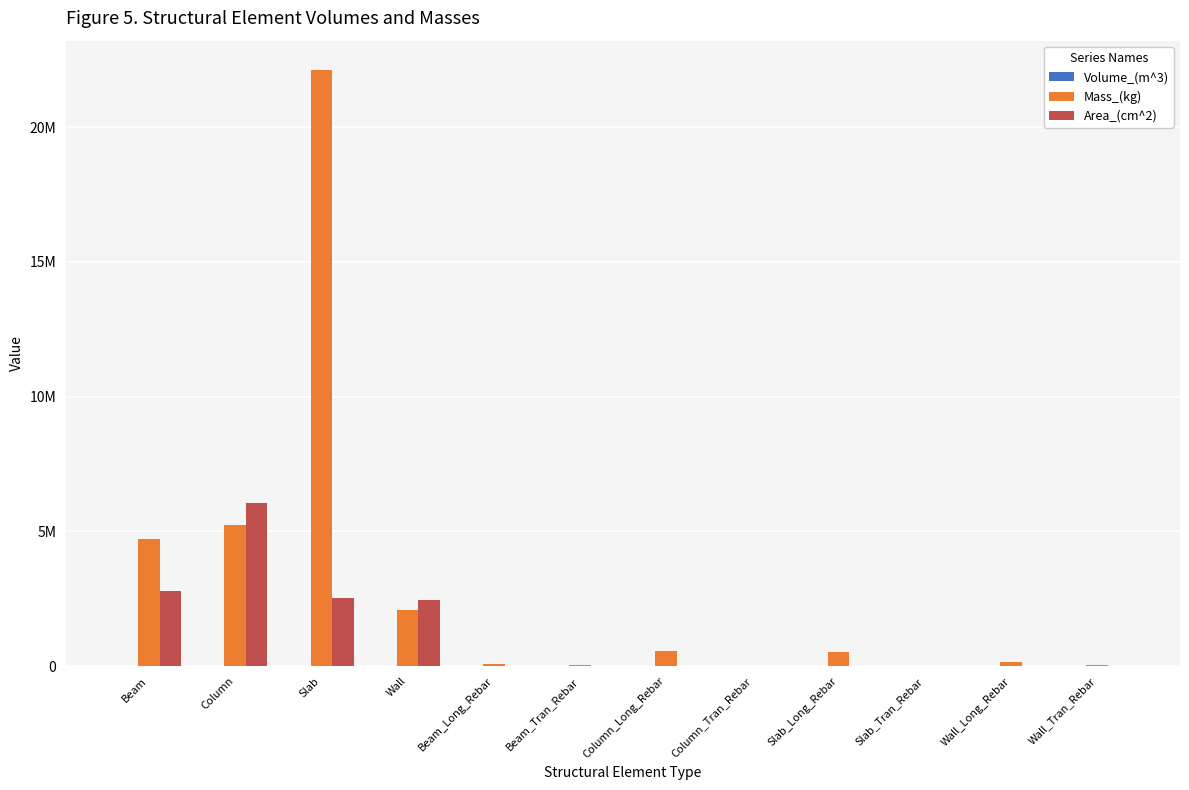

Reading left to right, list all the values displayed in this chart.

Volume_(m^3): Beam=1930.2	Column=2147.7	Slab=9033.1	Wall=856.8	Beam_Long_Rebar=11.4	Beam_Tran_Rebar=6.7	Column_Long_Rebar=72.3	Column_Tran_Rebar=0.2	Slab_Long_Rebar=67.6	Slab_Tran_Rebar=0.0	Wall_Long_Rebar=17.2	Wall_Tran_Rebar=3.1
Mass_(kg): Beam=4722548.2	Column=5254411.0	Slab=22099376.0	Wall=2096147.2	Beam_Long_Rebar=89571.2	Beam_Tran_Rebar=52191.1	Column_Long_Rebar=567659.6	Column_Tran_Rebar=1184.8	Slab_Long_Rebar=530098.9	Slab_Tran_Rebar=0.0	Wall_Long_Rebar=134874.4	Wall_Tran_Rebar=23940.2
Area_(cm^2): Beam=2789500.0	Column=6038628.8	Slab=2509200.0	Wall=2448000.0	Beam_Long_Rebar=0.0	Beam_Tran_Rebar=0.0	Column_Long_Rebar=0.0	Column_Tran_Rebar=0.0	Slab_Long_Rebar=0.0	Slab_Tran_Rebar=0.0	Wall_Long_Rebar=0.0	Wall_Tran_Rebar=0.0